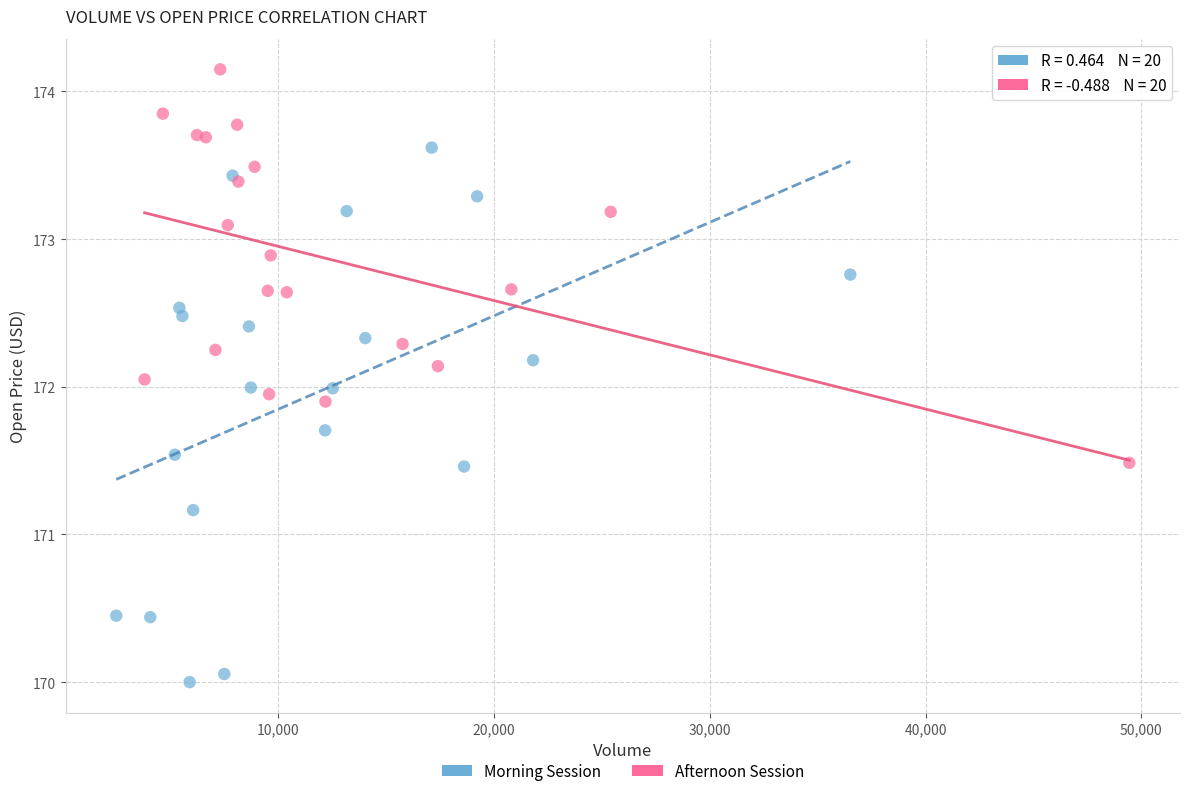

What are all the series names shown in the legend?

Morning Session, Afternoon Session